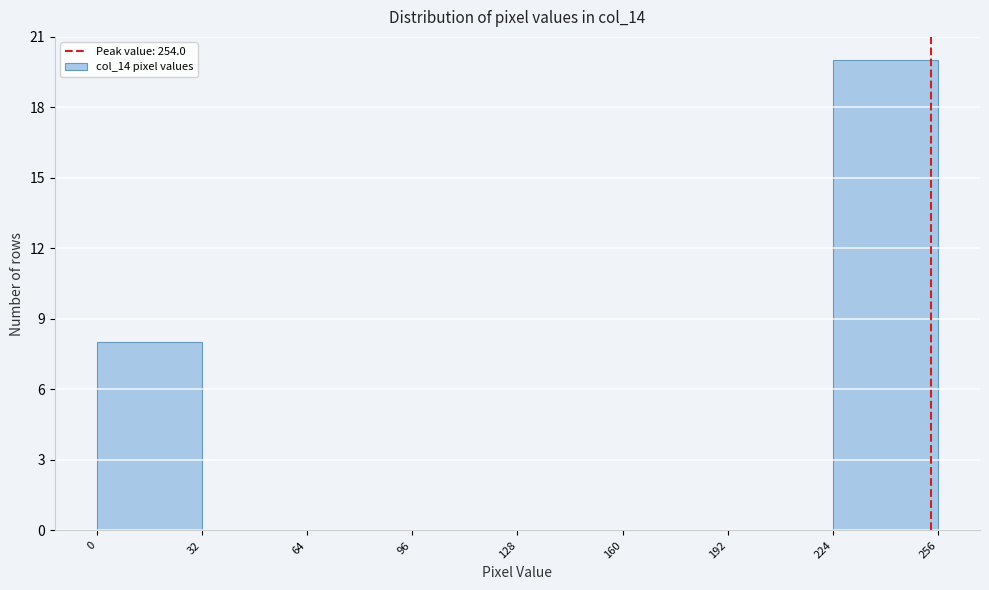

Reading left to right, transcribe this chart: for each bar, give the range it covers on the x-axis and its height. The values are not printed on the chart, so give them approximately, as read against the axis.

0 to 32: 8
32 to 64: 0
64 to 96: 0
96 to 128: 0
128 to 160: 0
160 to 192: 0
192 to 224: 0
224 to 256: 20